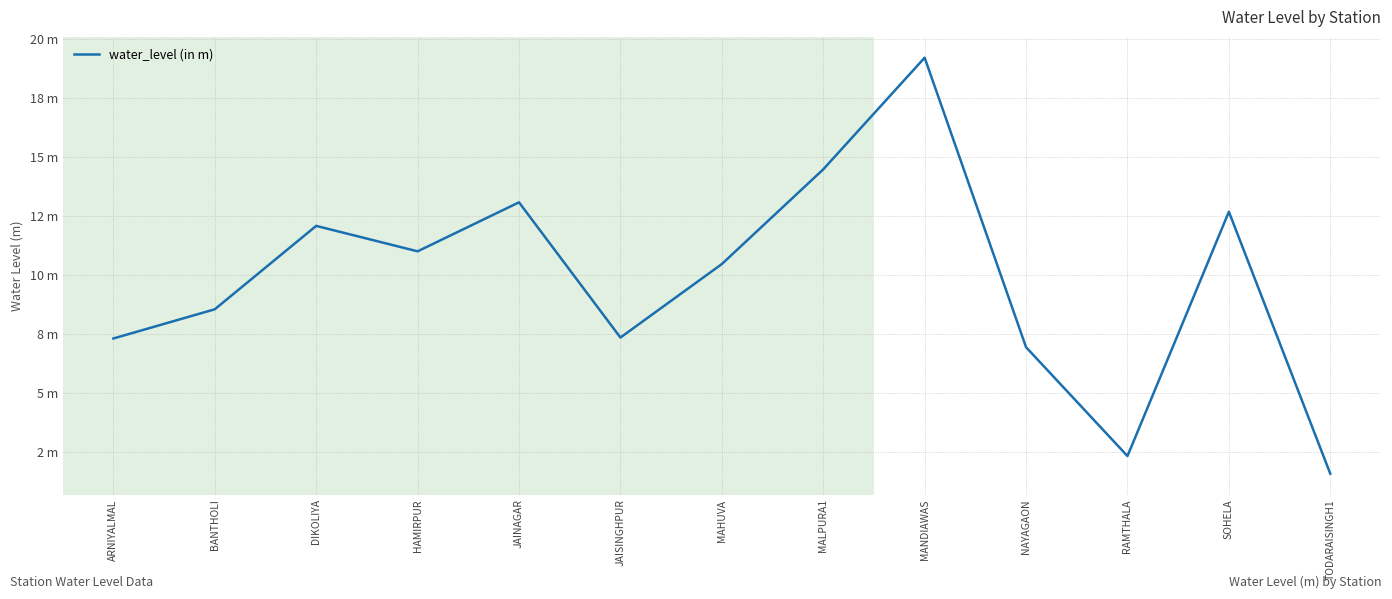

What is the label of the 3rd point from the right?

RAMTHALA